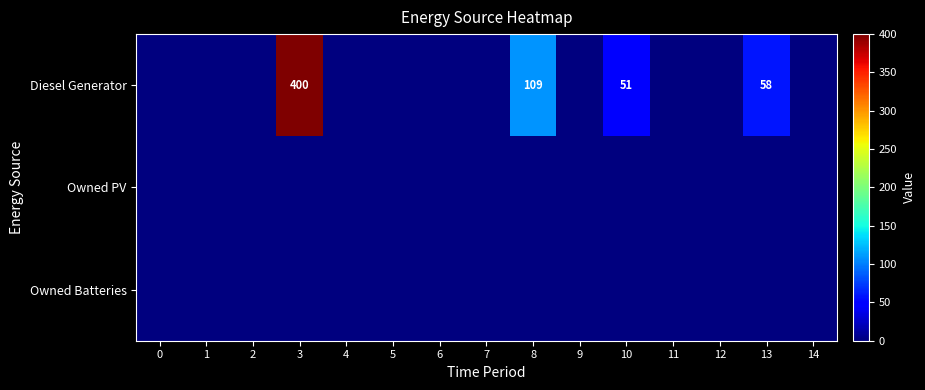

True or false: Owned Batteries has a value of 0 at 0.

True